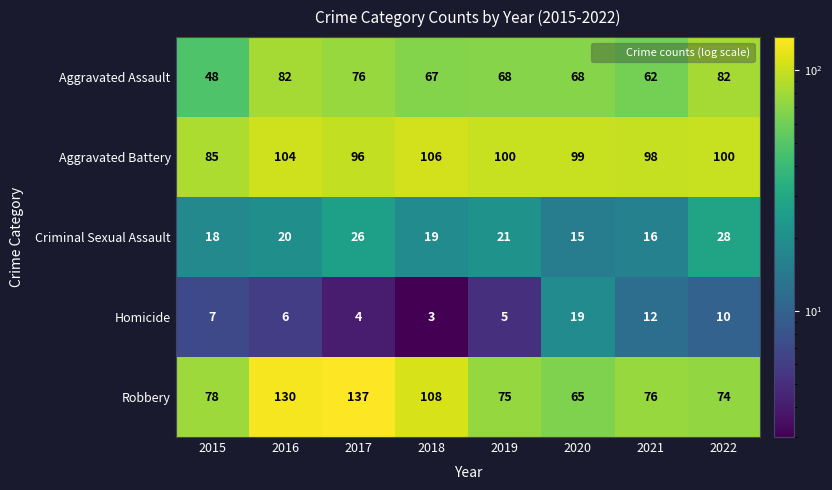

What value does the Aggravated Battery series have at 2018?

106